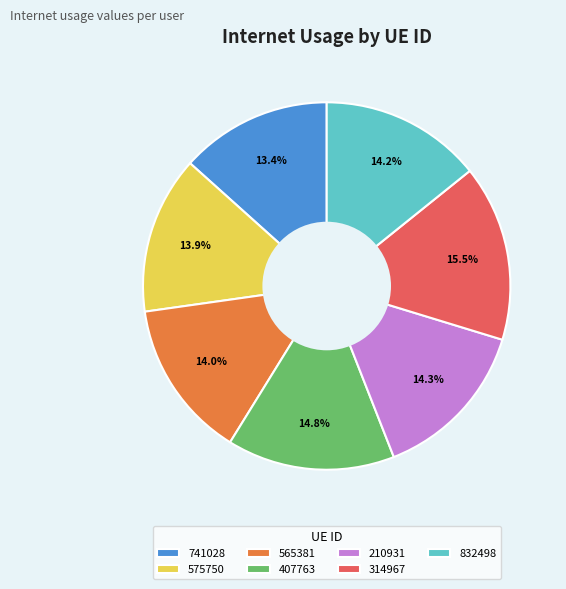

The 210931 slice represents 14% of the pie. True or false?

True